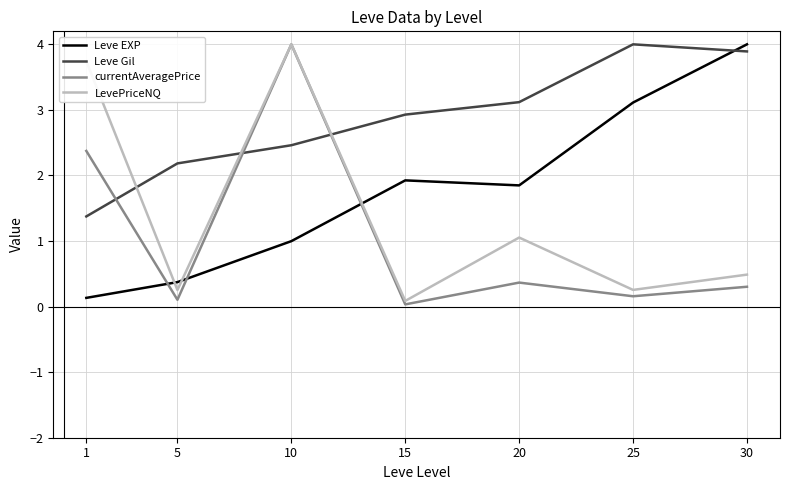

Between which two adjacent categories do currentAveragePrice and Leve EXP first intersect?

1 and 5